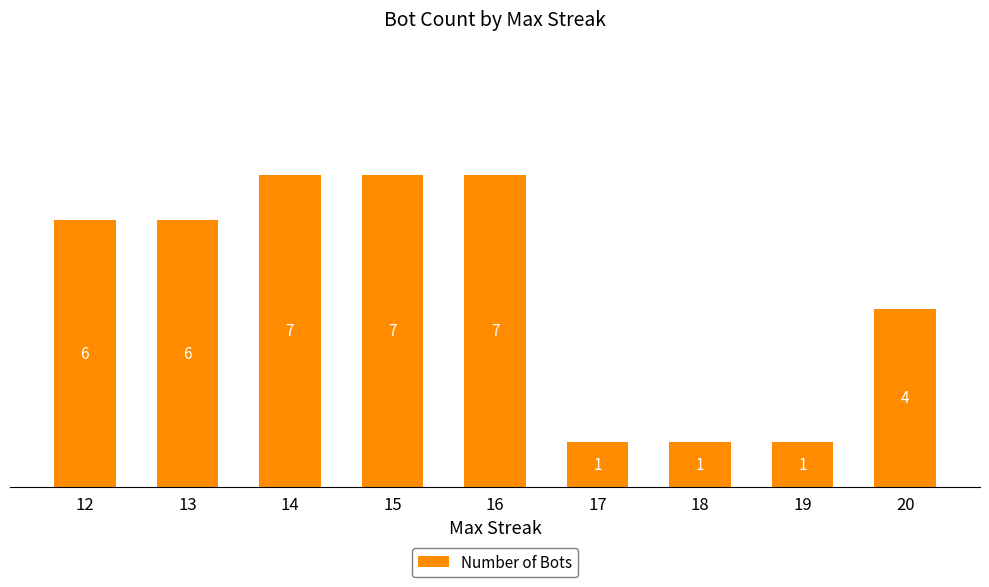

What is the difference between the second highest and second lowest values?

6